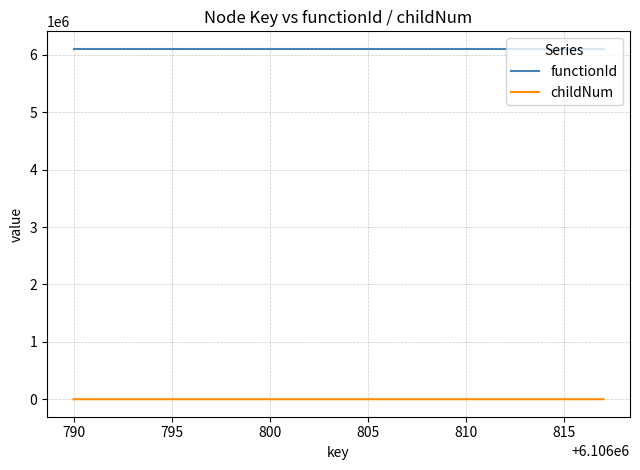

True or false: childNum and functionId cross at least once.

False